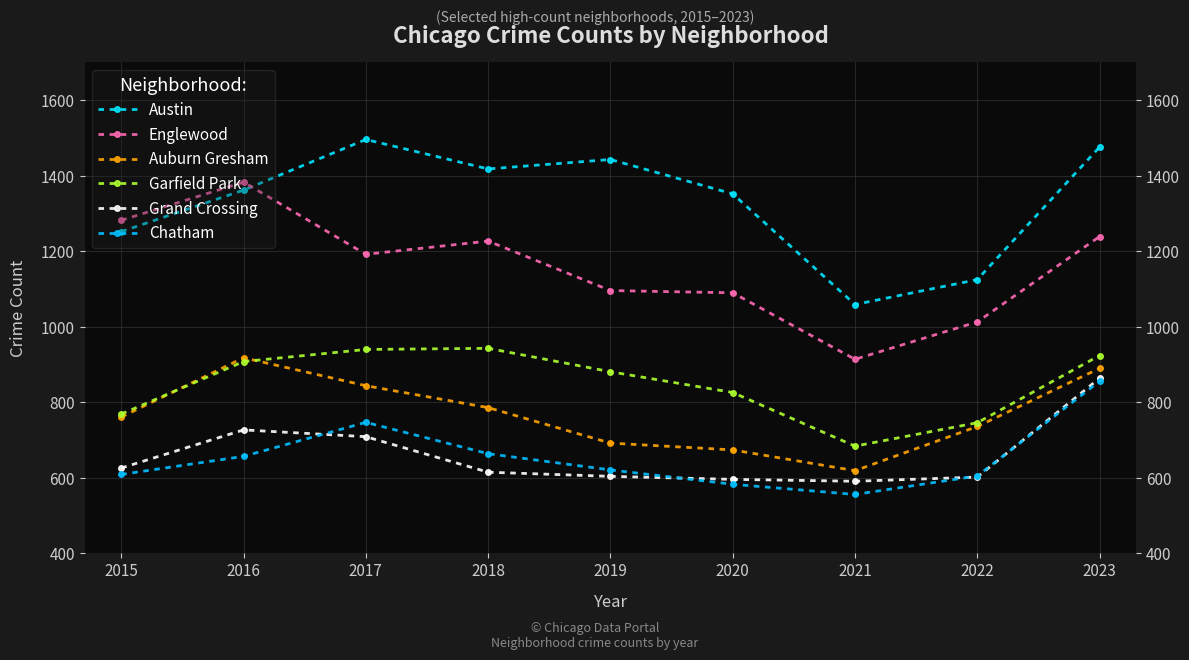

The value of Englewood at 2022 is 622. True or false?

False